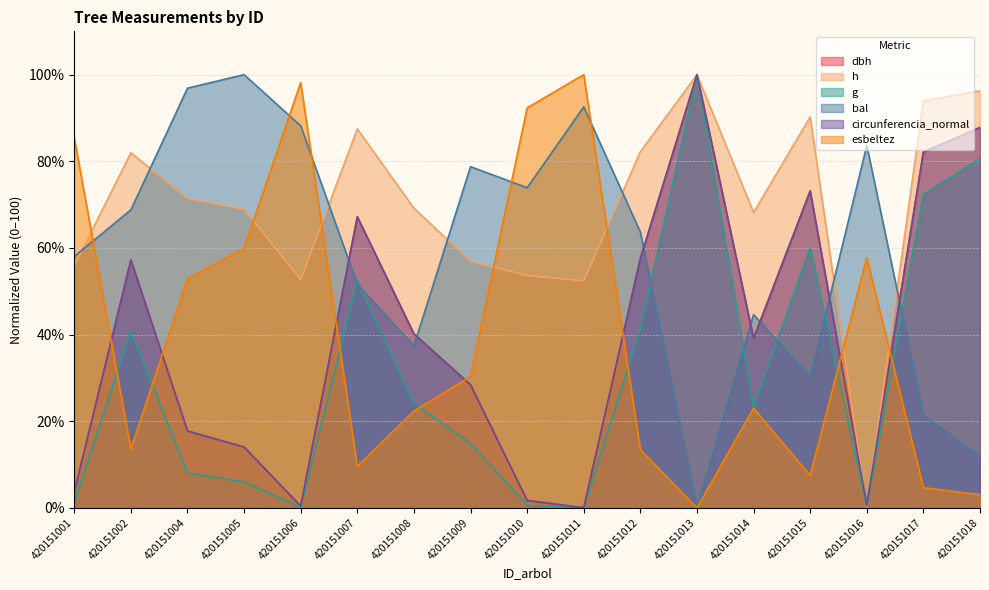

Is the value of h at 420151010 greater than the value of dbh at 420151010?

Yes